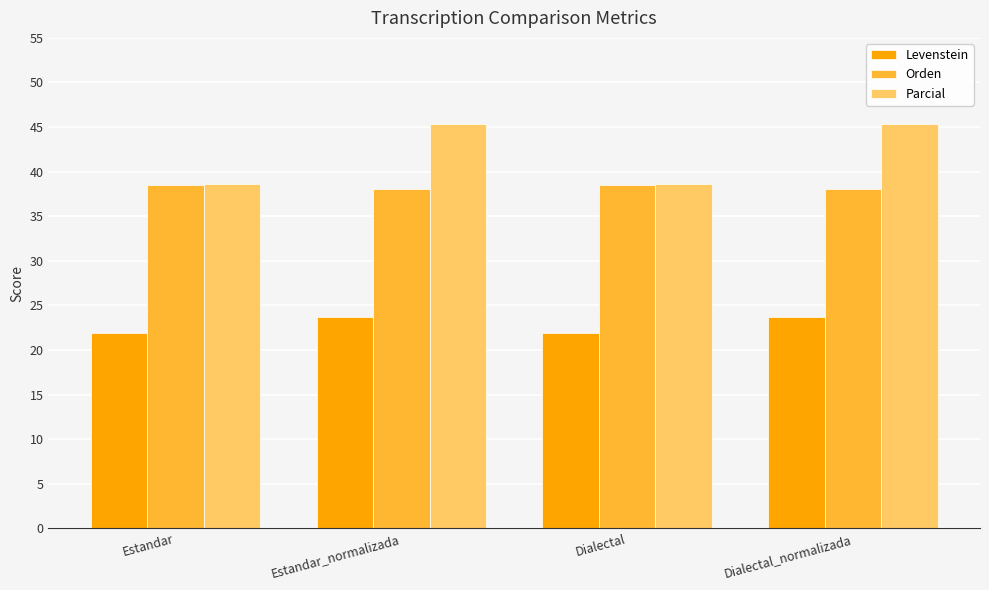

The Parcial series shows 38.6 at Dialectal. True or false?

True